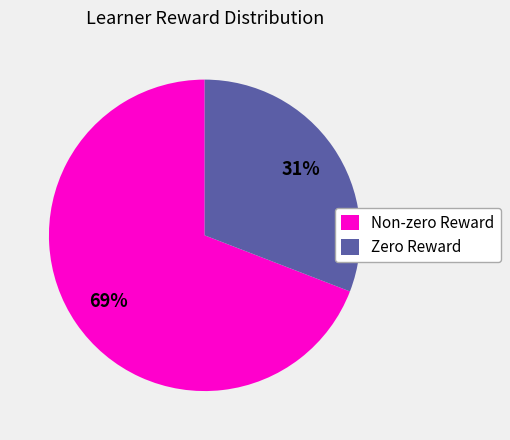

Is there any slice that represents more than half of the pie?

Yes